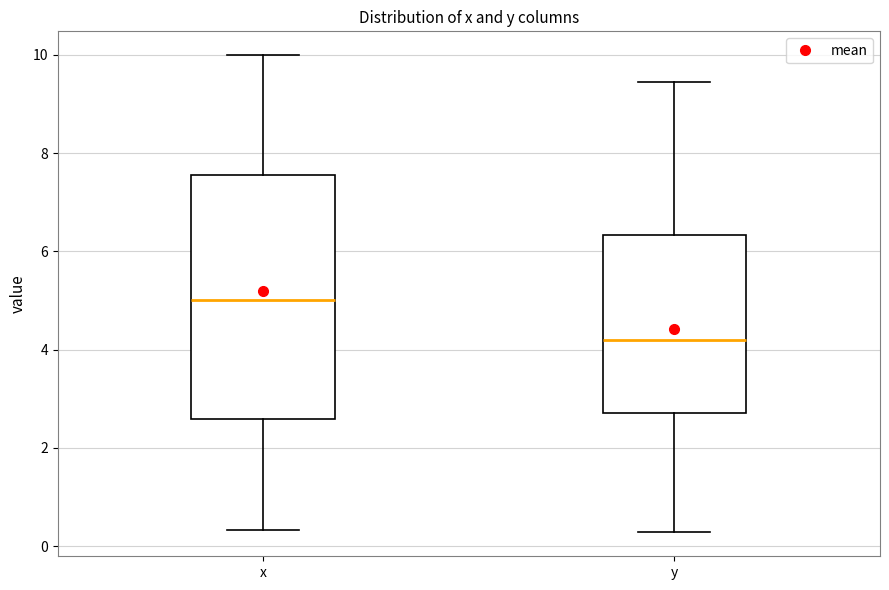

Which box has the highest median line?

x